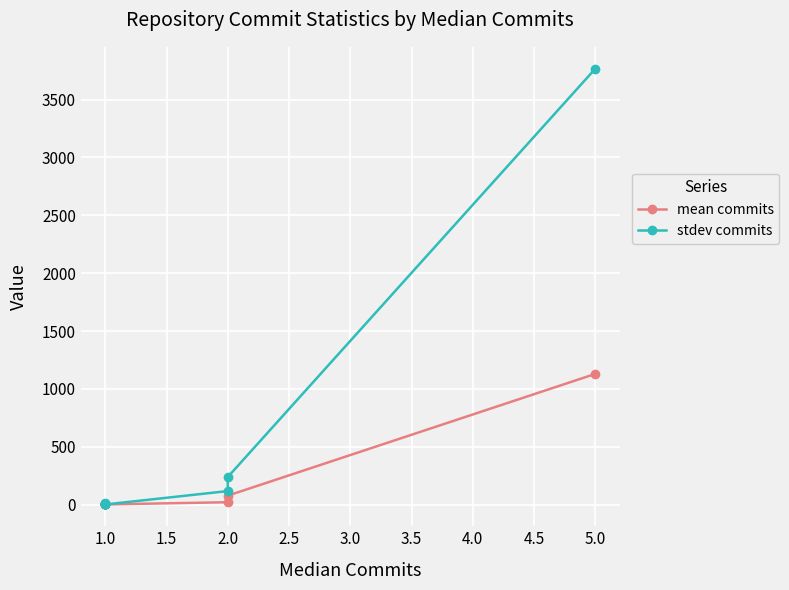

Is it true that stdev commits equals 421.0 at 2.0?

False